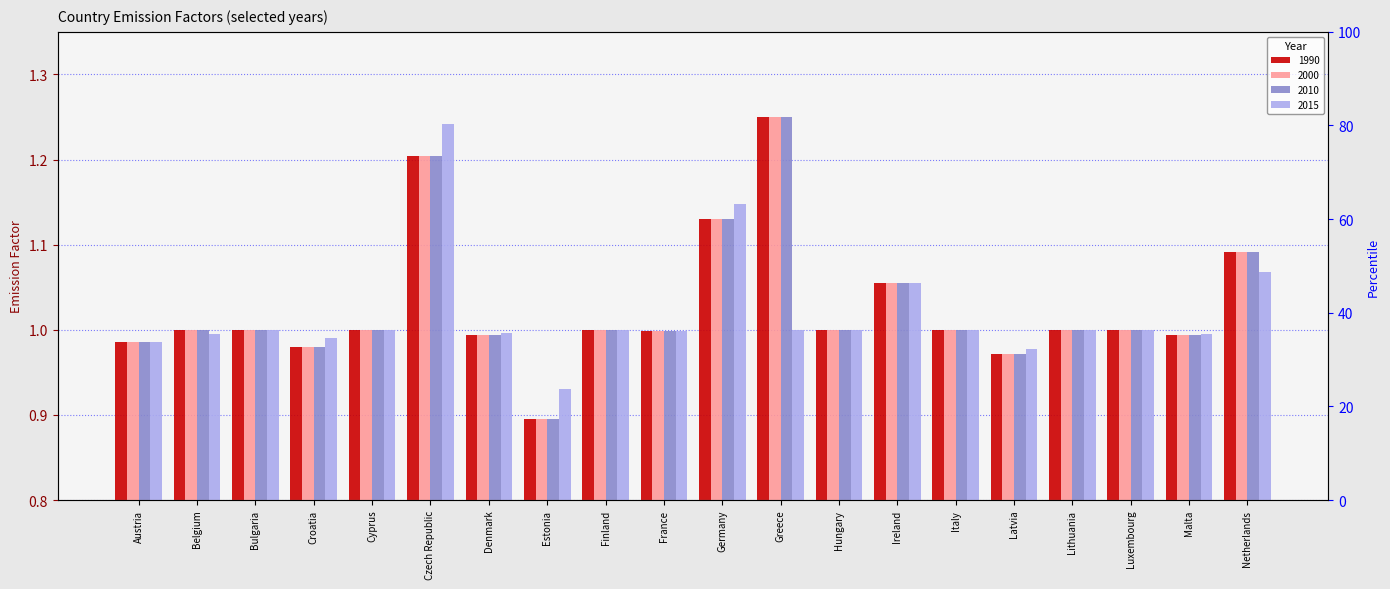

What is the greatest value displayed?

1.3